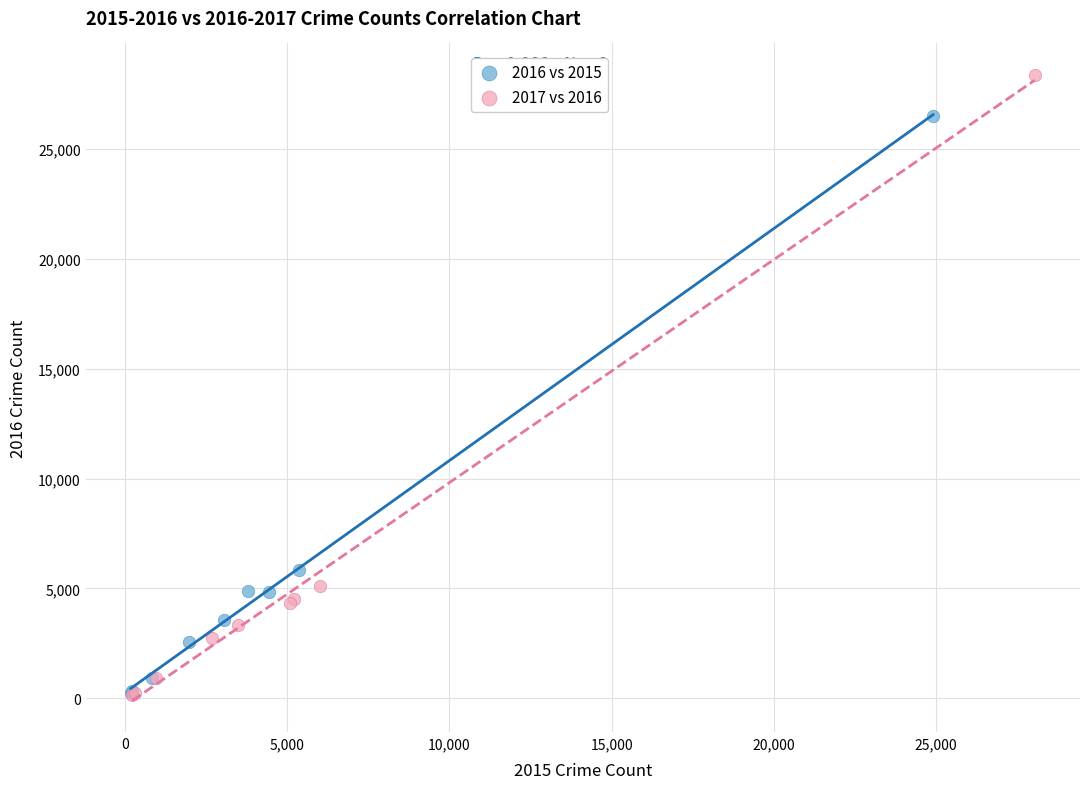

Which series contains the highest Y value?

2017 vs 2016